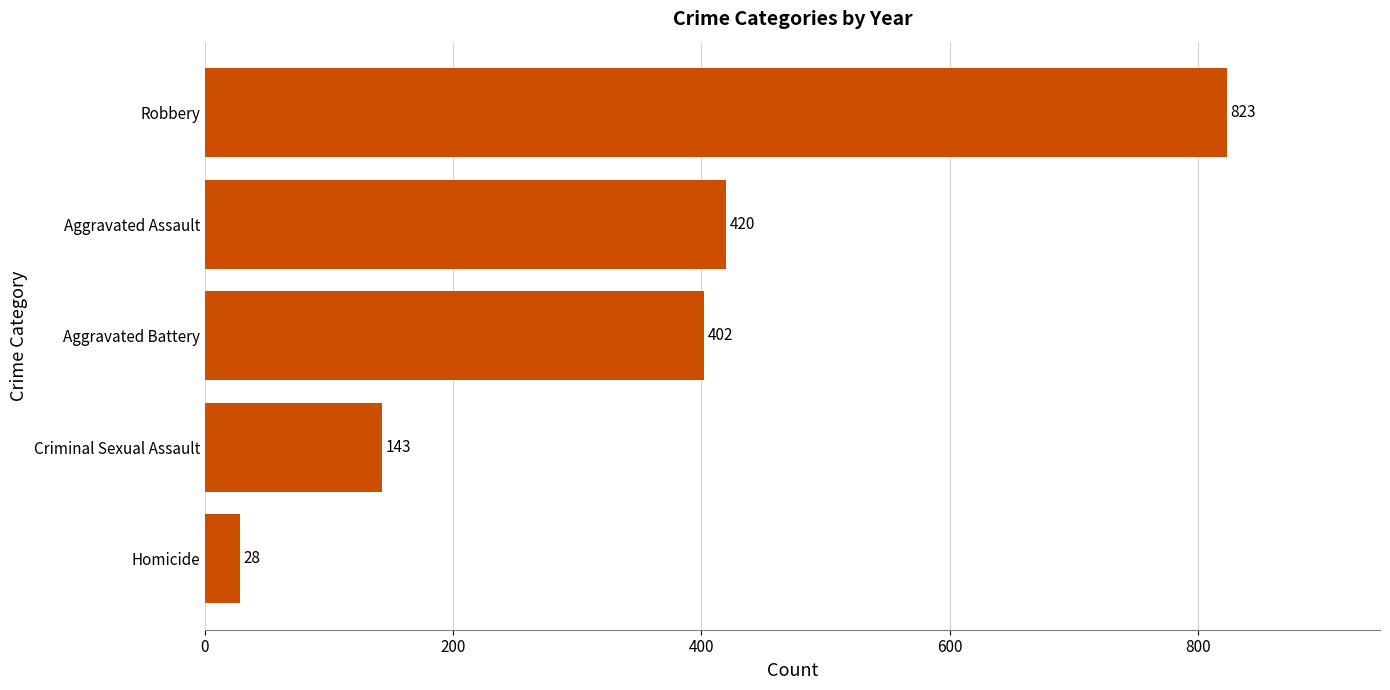

The value at Aggravated Battery is 402. True or false?

True